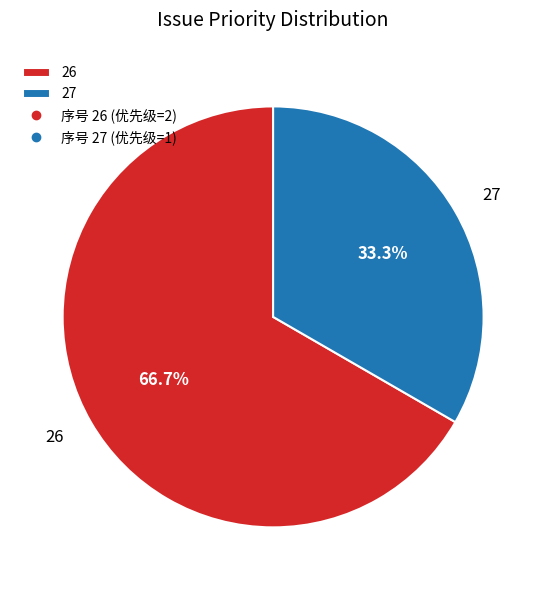

What is the total percentage of 26 and 27?

100.0%